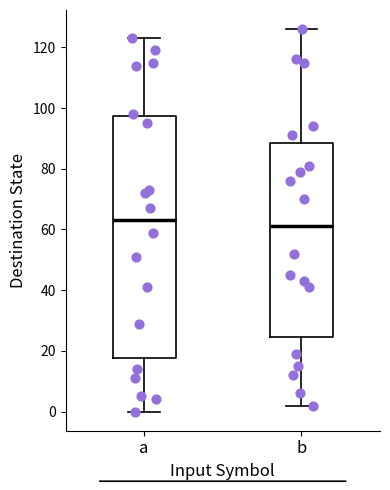

Comparing the boxes themselves (not the whiskers), which one is the tallest?

a